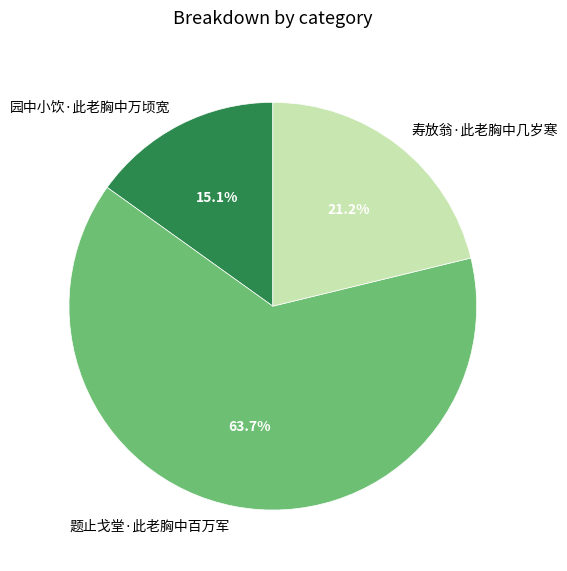

What percentage is the 题止戈堂·此老胸中百万军 slice, to the nearest percent?

64%